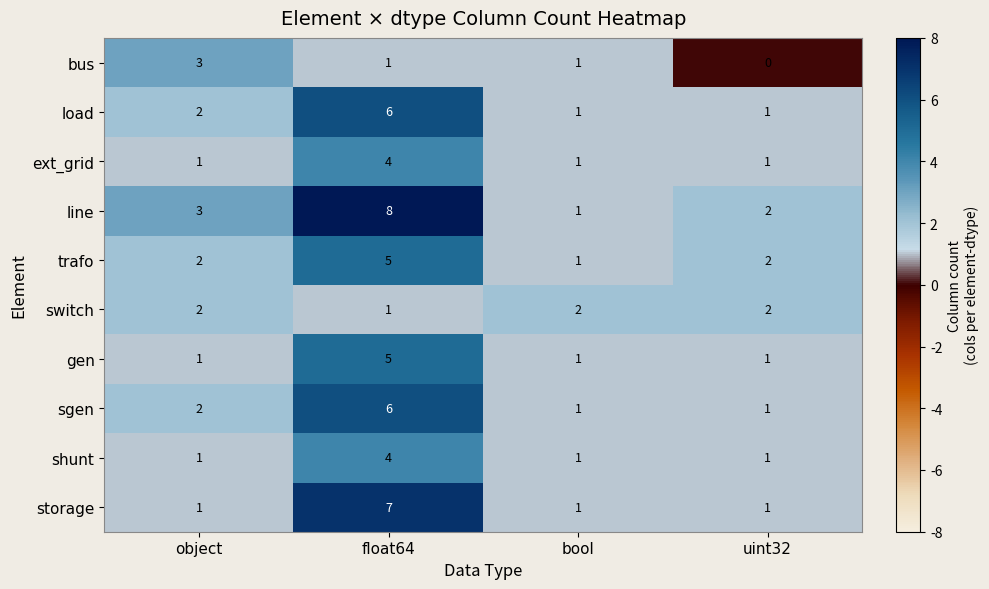

Count the number of data series in this chart.

10